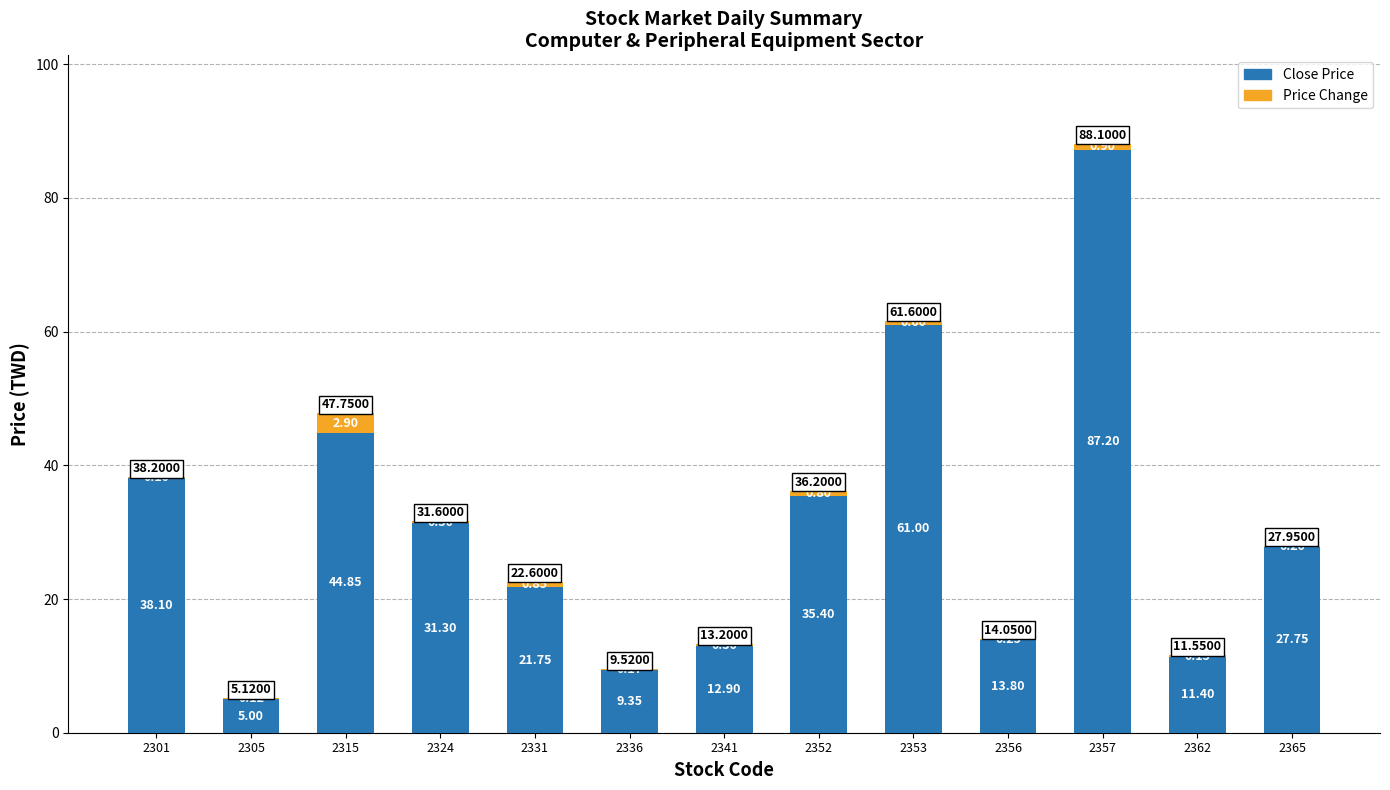

What is the sum of all Close Price values?

399.8